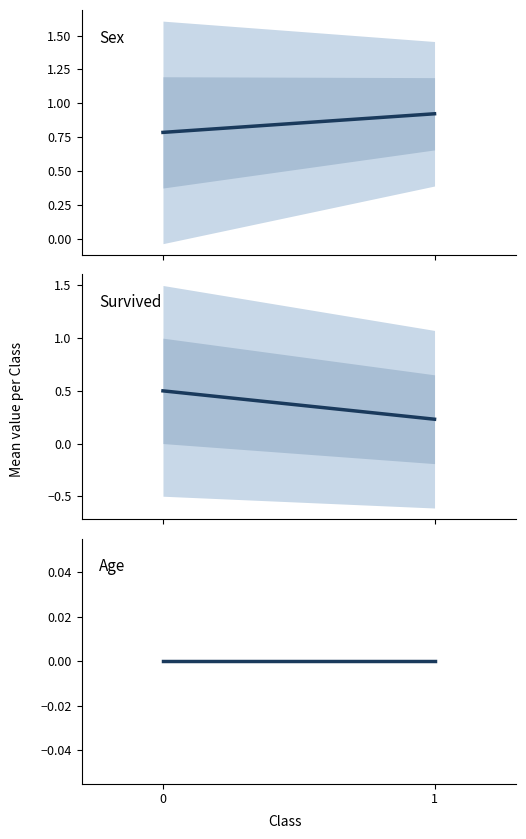

What is the total value across all series at 0?

1.3